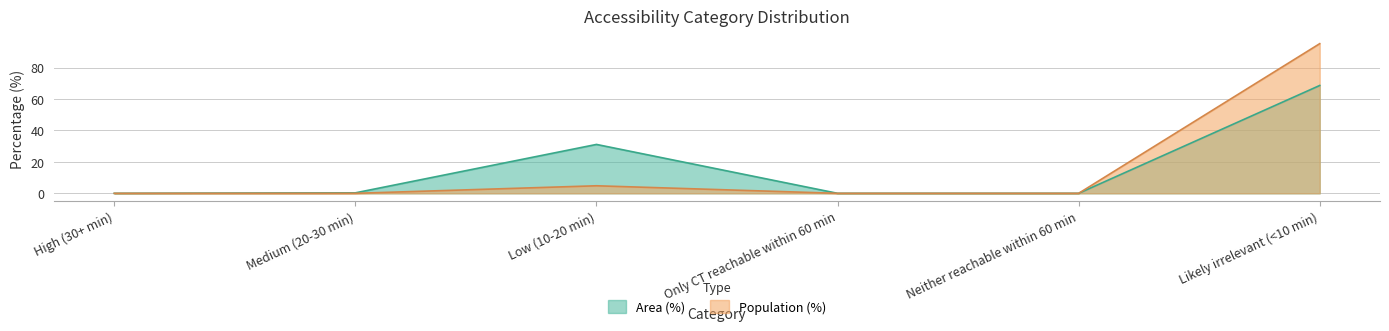

The Area (%) series shows 0.1 at Medium (20-30 min). True or false?

False